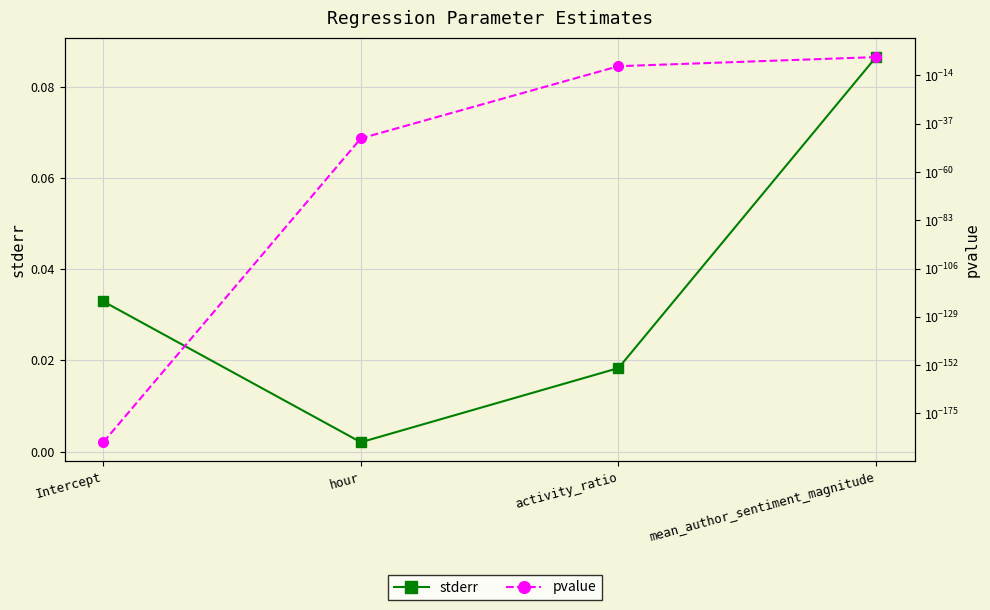

Is it true that stderr equals 0.0 at Intercept?

True